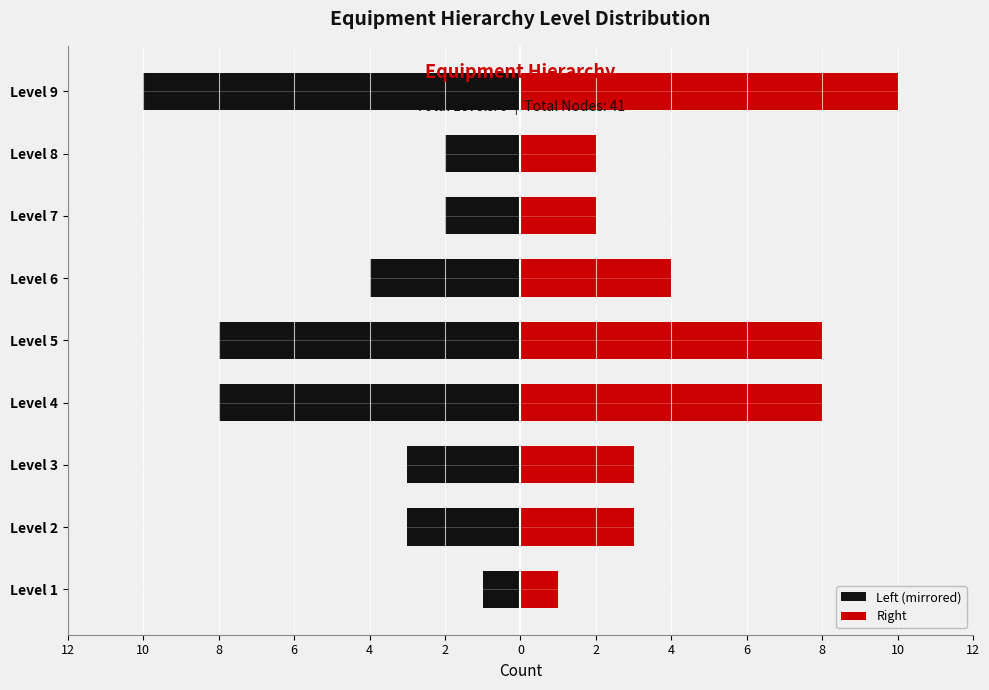

How many Right values are between 2 and 8?

7